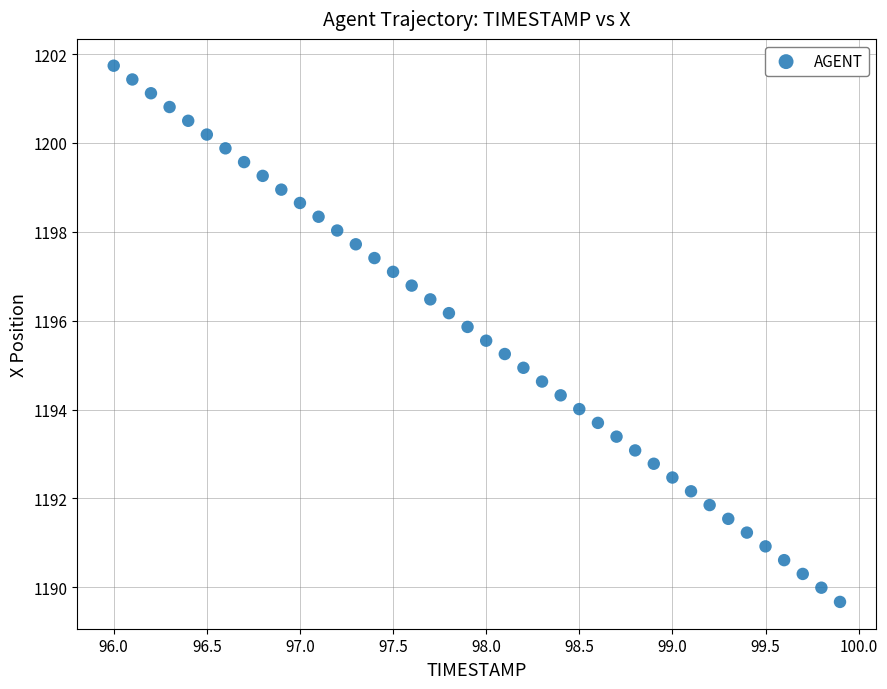

What is the range of X values (max minus min)?

3.9